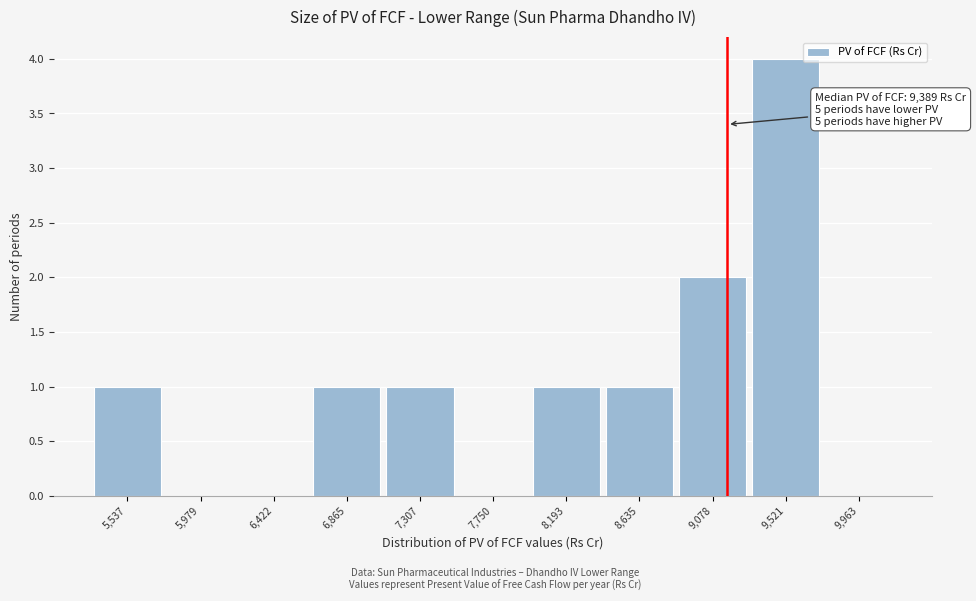

Reading left to right, transcribe all the data shown in this chart.

5,537=1	5,979=0	6,422=0	6,865=1	7,307=1	7,750=0	8,193=1	8,635=1	9,078=2	9,521=4	9,963=0